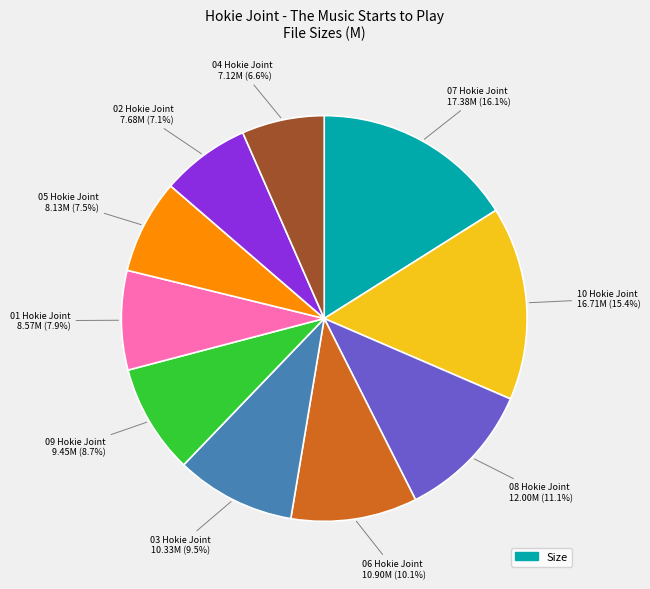

How many segments does this pie chart have?

10